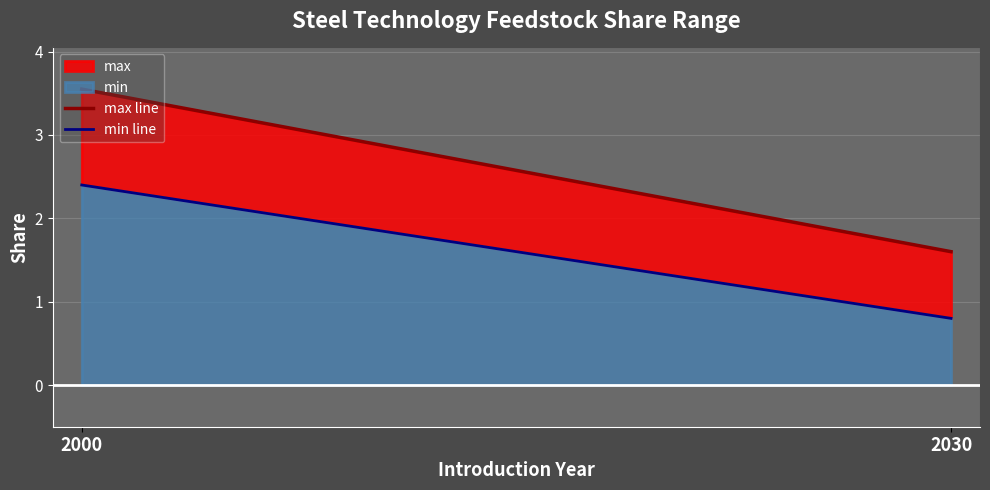

What is the total value across all series at 2000?

5.9